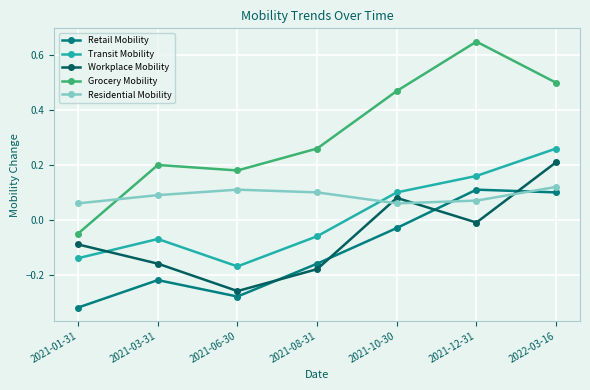

Where is Retail Mobility nearest to the value 0?

2021-10-30